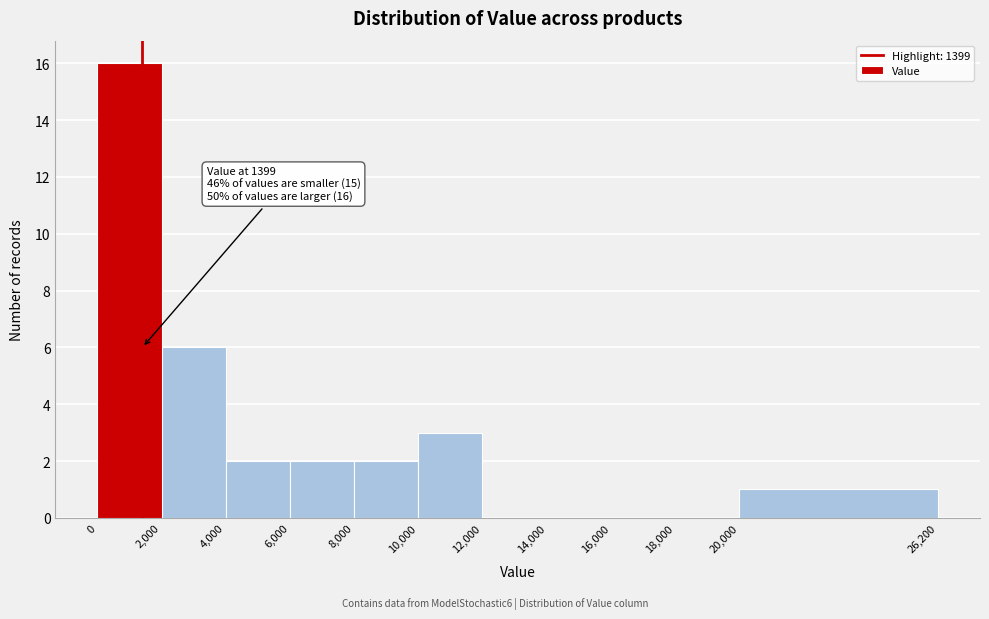

Over which range of the x-axis is the bar tallest?

0 to 2,000